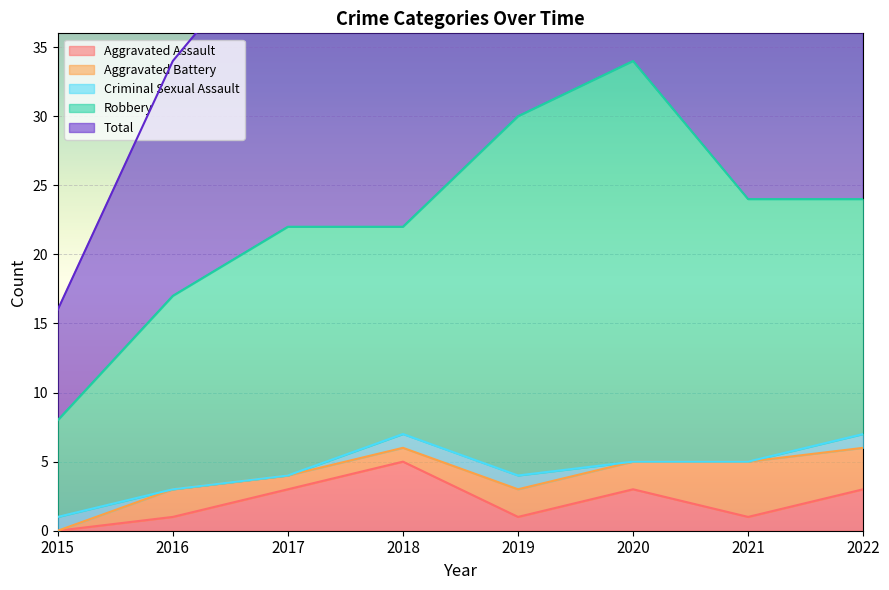

Which series has the largest total across all categories?

Total